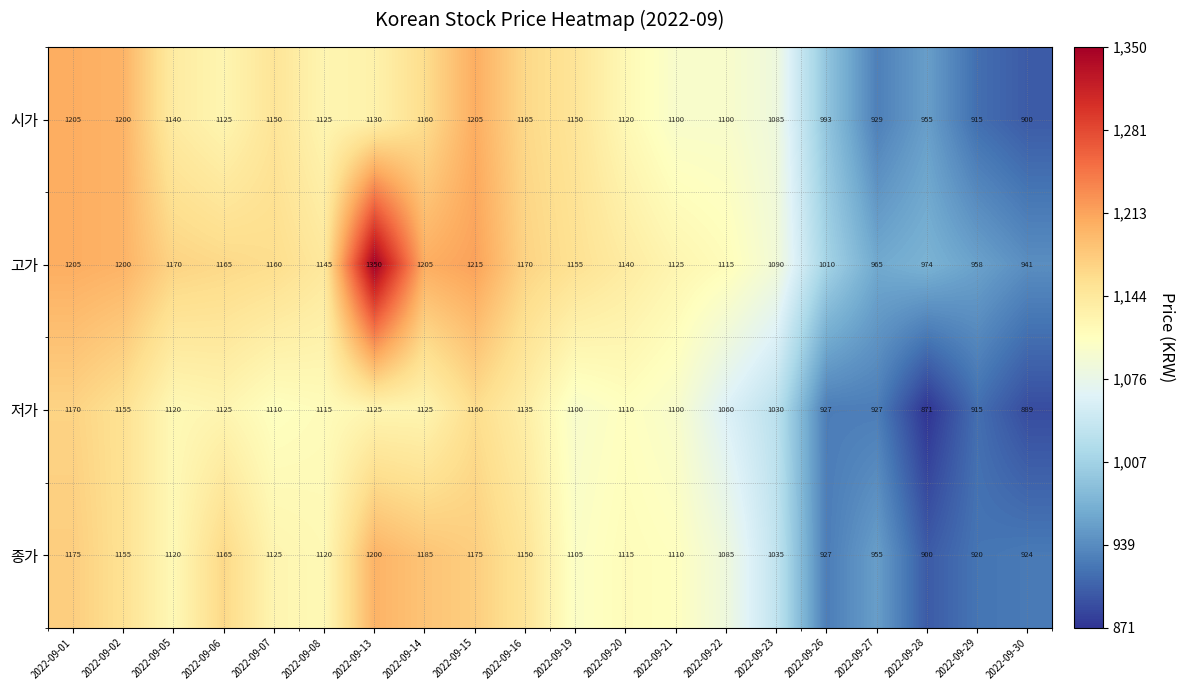

True or false: 시가 has a value of 1499 at 2022-09-05.

False